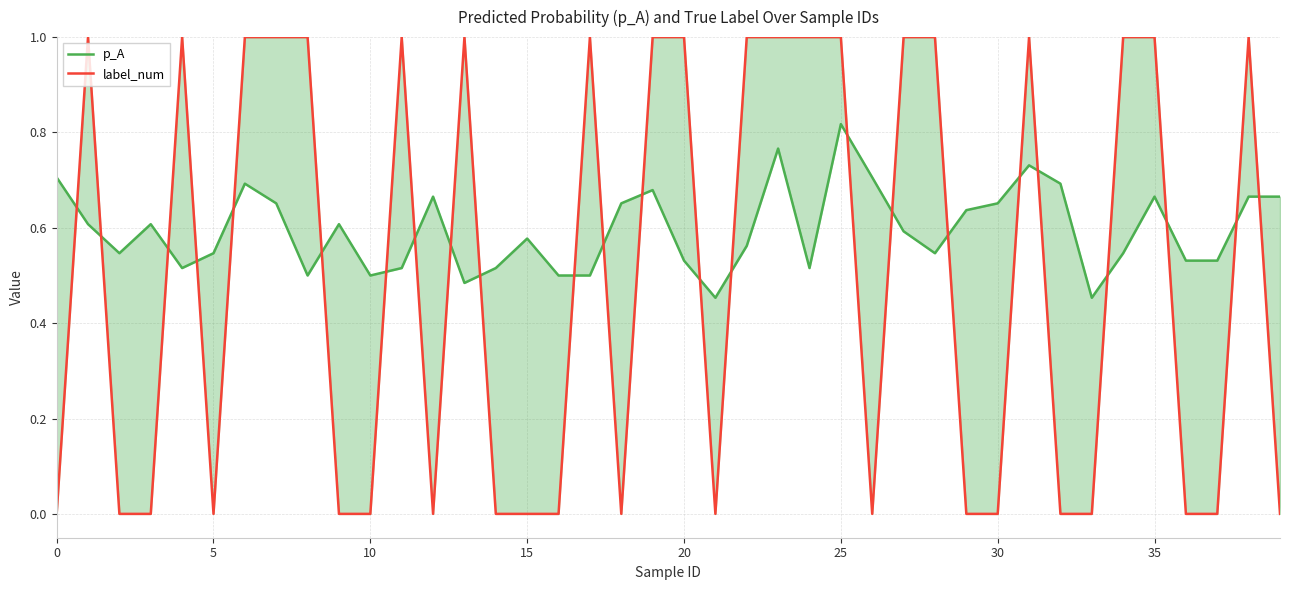

Count the number of categories in the chart.

40